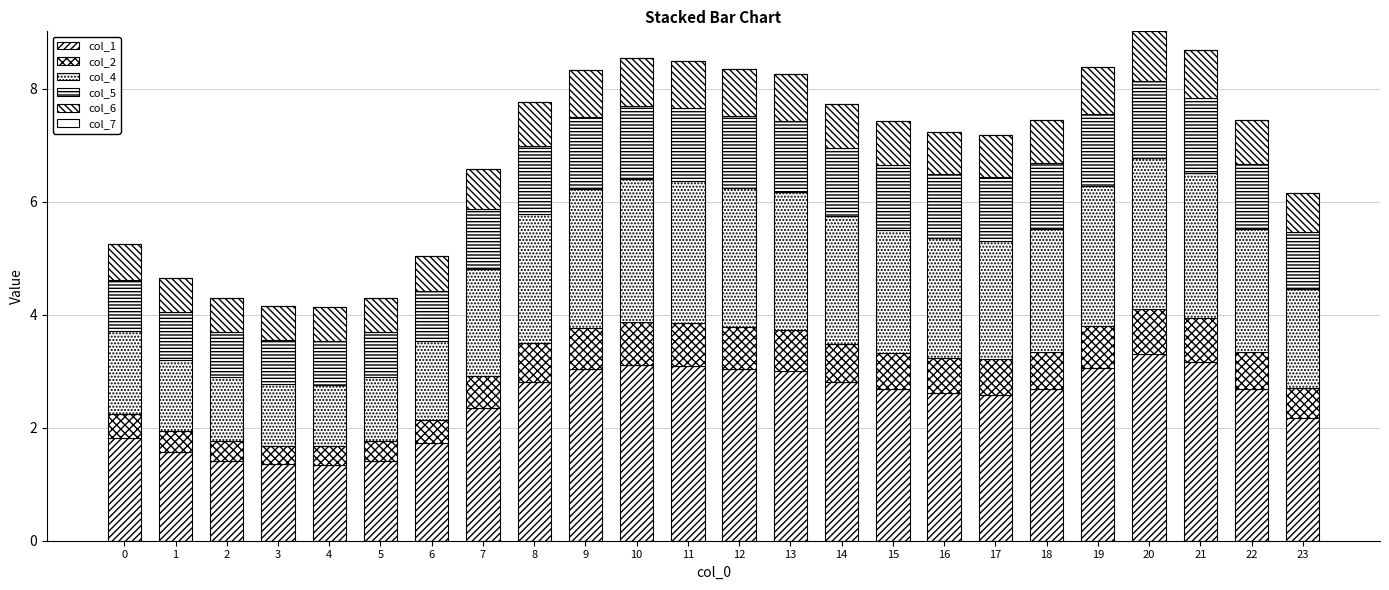

Is it true that col_2 equals 0.7 at 12?

True